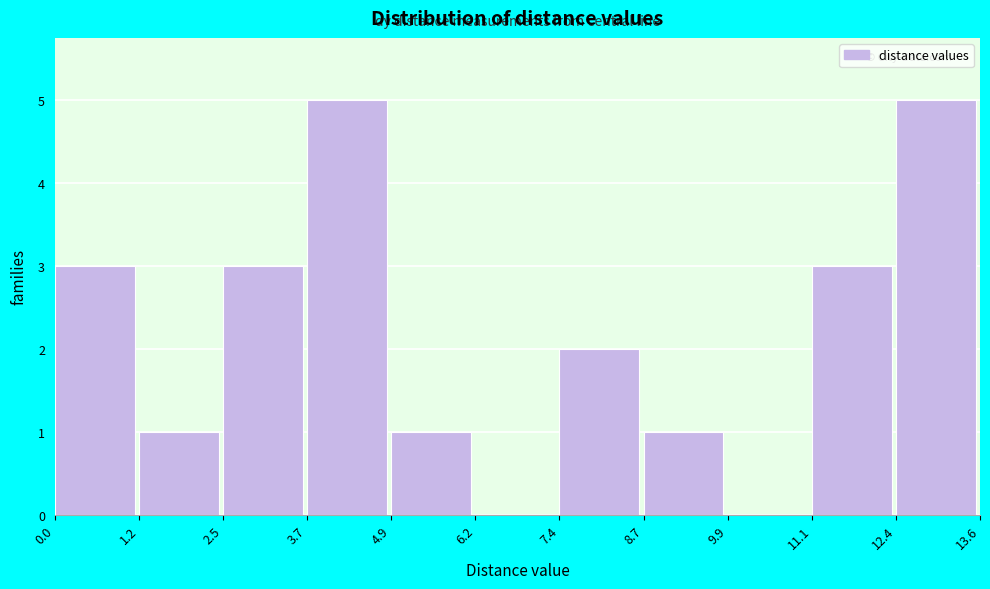

Reading left to right, list every bar in this chart as the range it spans on the x-axis followed by its height. The values are not printed on the chart, so give them approximately, as read against the axis.

0.0 to 1.2: 3
1.2 to 2.5: 1
2.5 to 3.7: 3
3.7 to 4.9: 5
4.9 to 6.2: 1
6.2 to 7.4: 0
7.4 to 8.7: 2
8.7 to 9.9: 1
9.9 to 11.1: 0
11.1 to 12.4: 3
12.4 to 13.6: 5